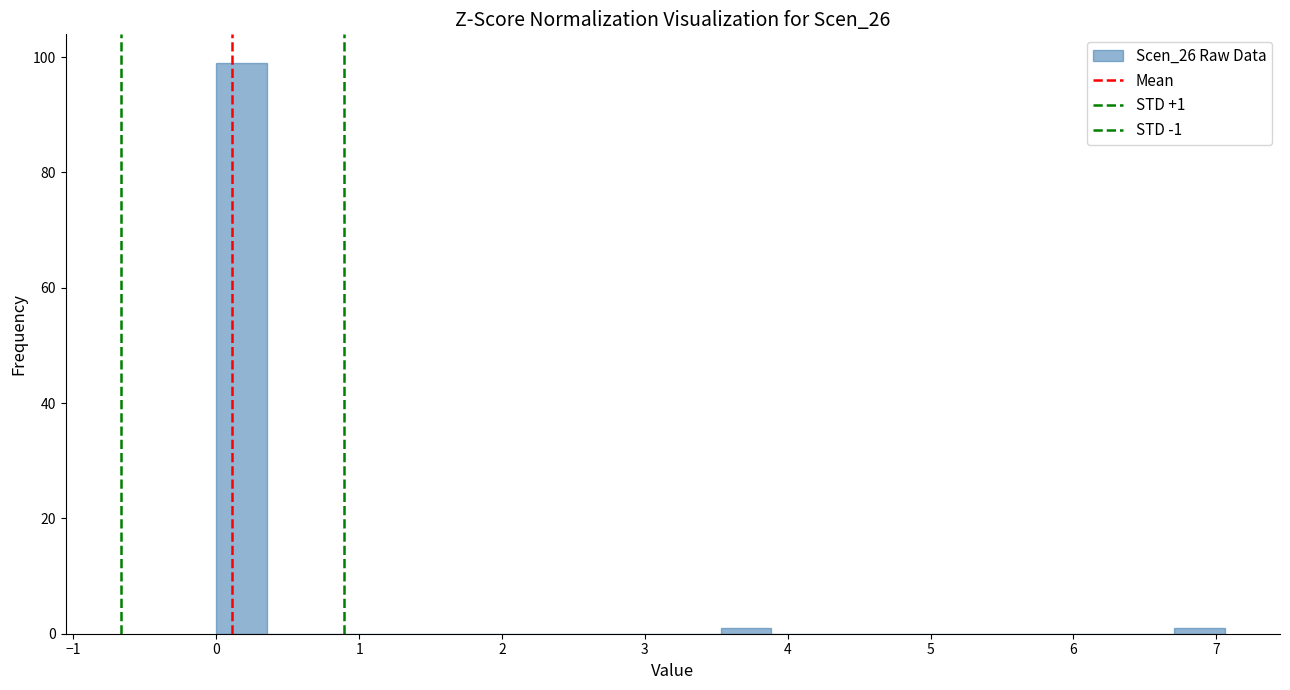

Around what value on the x-axis is the tallest bar? Give the approximate position of its centre, as read against the axis.

0.2